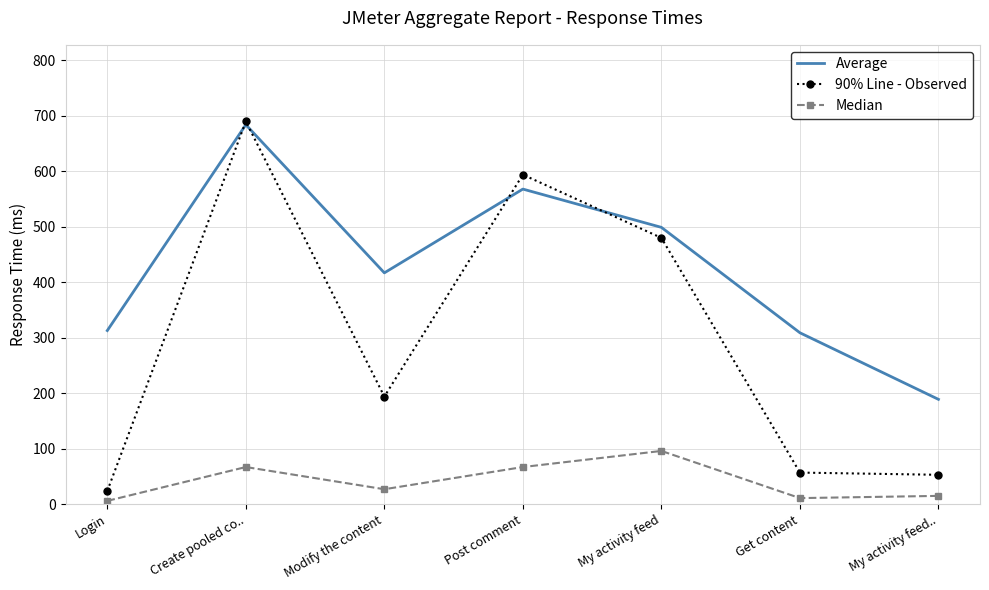

What is the lowest value of the Median series?

6